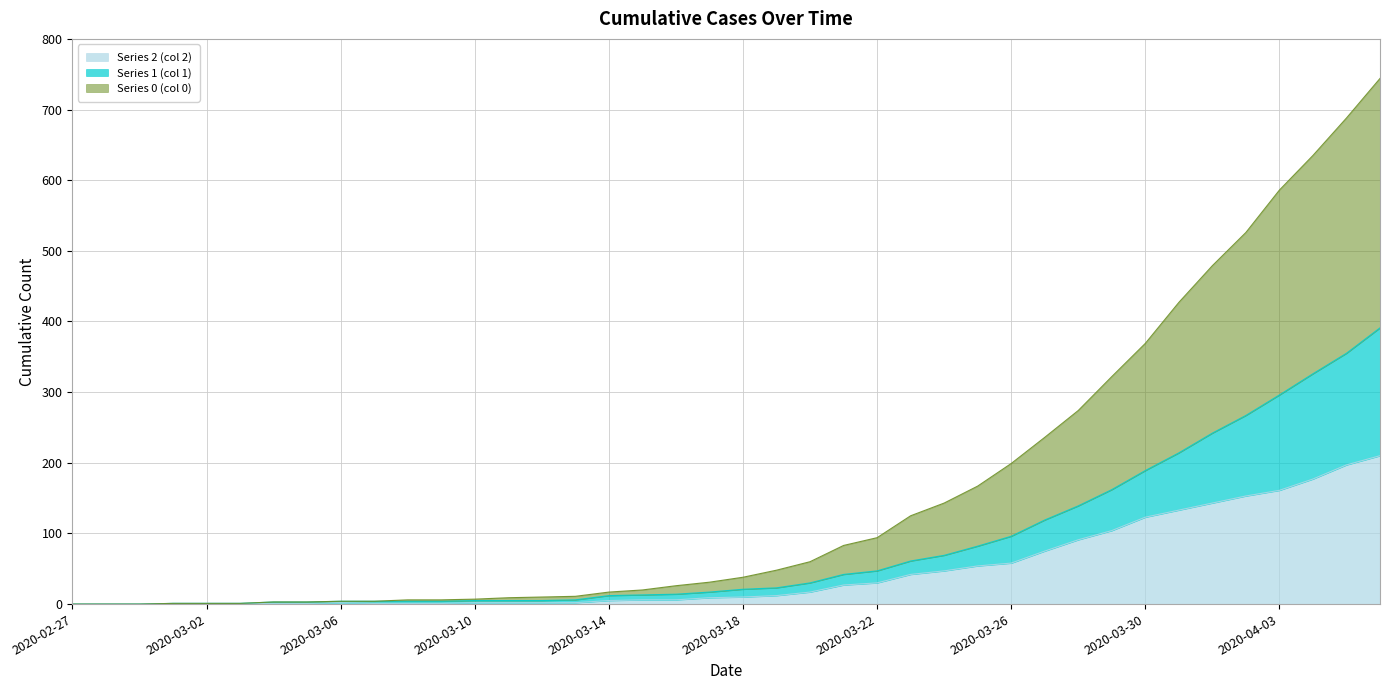

Reading right to left, transcribe all the data shown in this chart.

Series 2 (col 2): 2020-04-06=210	2020-04-05=197	2020-04-04=177	2020-04-03=161	2020-04-02=153	2020-04-01=143	2020-03-31=133	2020-03-30=123	2020-03-29=104	2020-03-28=91	2020-03-27=75	2020-03-26=58	2020-03-25=54	2020-03-24=47	2020-03-23=42	2020-03-22=30	2020-03-21=27	2020-03-20=17	2020-03-19=12	2020-03-18=10	2020-03-17=9	2020-03-16=6	2020-03-15=6	2020-03-14=5	2020-03-13=2	2020-03-12=2	2020-03-11=2	2020-03-10=2	2020-03-09=1	2020-03-08=1	2020-03-07=1	2020-03-06=2	2020-03-05=1	2020-03-04=1	2020-03-03=1	2020-03-02=1	2020-03-01=1	2020-02-29=0	2020-02-28=0	2020-02-27=0
Series 1 (col 1): 2020-04-06=391	2020-04-05=355	2020-04-04=326	2020-04-03=296	2020-04-02=267	2020-04-01=242	2020-03-31=214	2020-03-30=189	2020-03-29=162	2020-03-28=139	2020-03-27=119	2020-03-26=96	2020-03-25=82	2020-03-24=69	2020-03-23=61	2020-03-22=47	2020-03-21=42	2020-03-20=30	2020-03-19=23	2020-03-18=21	2020-03-17=17	2020-03-16=14	2020-03-15=13	2020-03-14=12	2020-03-13=6	2020-03-12=5	2020-03-11=5	2020-03-10=5	2020-03-09=4	2020-03-08=4	2020-03-07=4	2020-03-06=4	2020-03-05=3	2020-03-04=3	2020-03-03=1	2020-03-02=1	2020-03-01=1	2020-02-29=0	2020-02-28=0	2020-02-27=0
Series 0 (col 0): 2020-04-06=744	2020-04-05=688	2020-04-04=635	2020-04-03=586	2020-04-02=526	2020-04-01=479	2020-03-31=427	2020-03-30=369	2020-03-29=322	2020-03-28=274	2020-03-27=236	2020-03-26=199	2020-03-25=167	2020-03-24=143	2020-03-23=125	2020-03-22=94	2020-03-21=83	2020-03-20=60	2020-03-19=48	2020-03-18=38	2020-03-17=31	2020-03-16=26	2020-03-15=20	2020-03-14=17	2020-03-13=11	2020-03-12=10	2020-03-11=9	2020-03-10=7	2020-03-09=6	2020-03-08=6	2020-03-07=4	2020-03-06=4	2020-03-05=3	2020-03-04=3	2020-03-03=1	2020-03-02=1	2020-03-01=1	2020-02-29=0	2020-02-28=0	2020-02-27=0